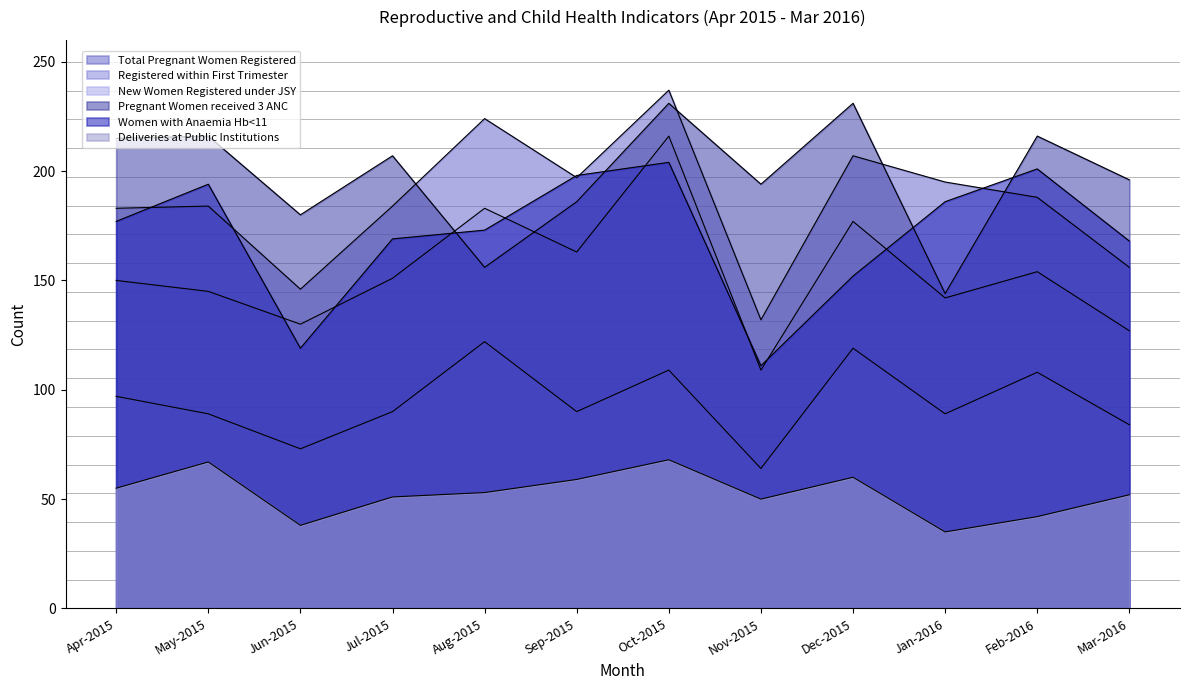

At Nov-2015, list the series in order from smallest to largest.

Deliveries at Public Institutions, New Women Registered under JSY, Registered within First Trimester, Women with Anaemia Hb<11, Total Pregnant Women Registered, Pregnant Women received 3 ANC